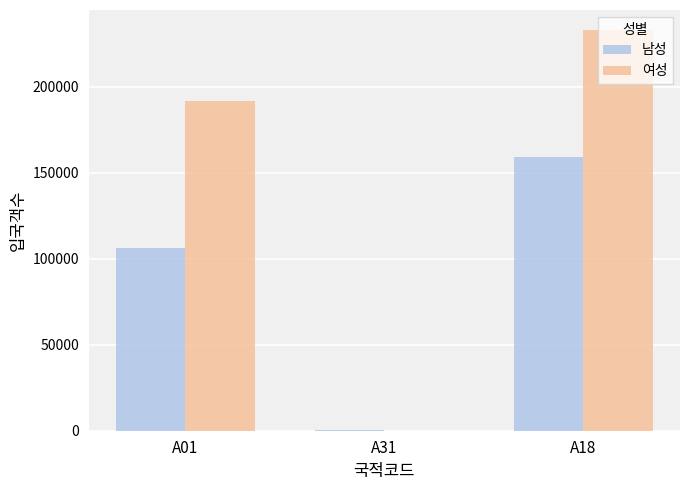

How many categories are shown in the chart?

3